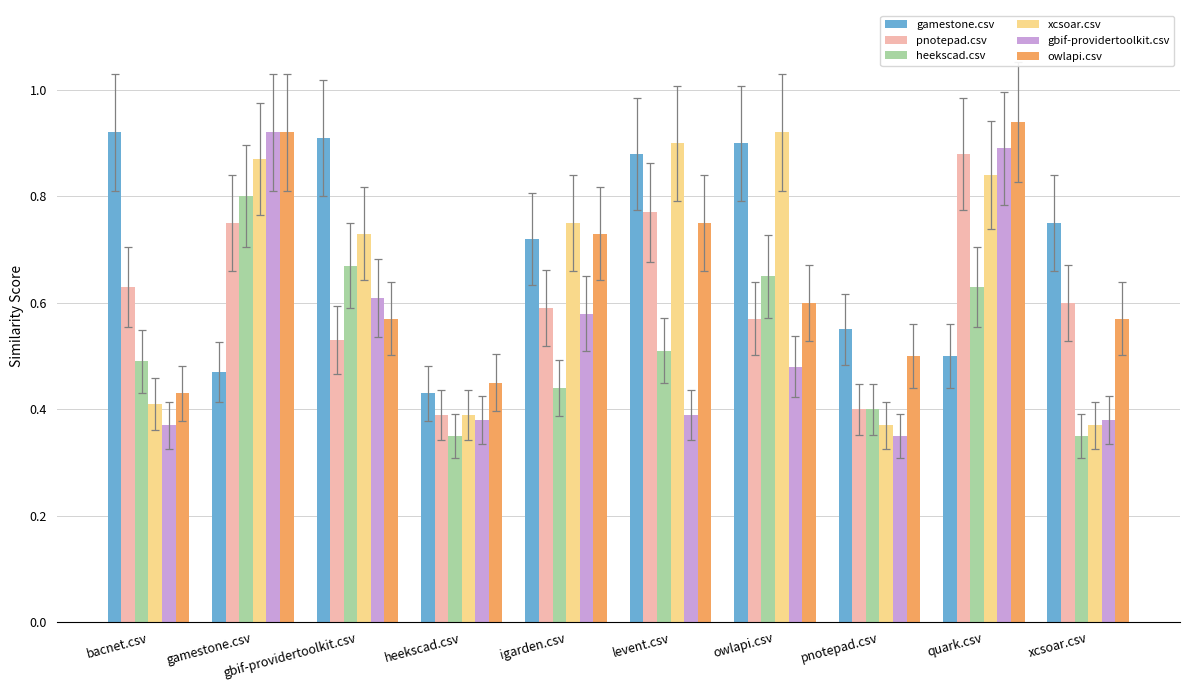

The value of heekscad.csv at pnotepad.csv is 0.4. True or false?

True